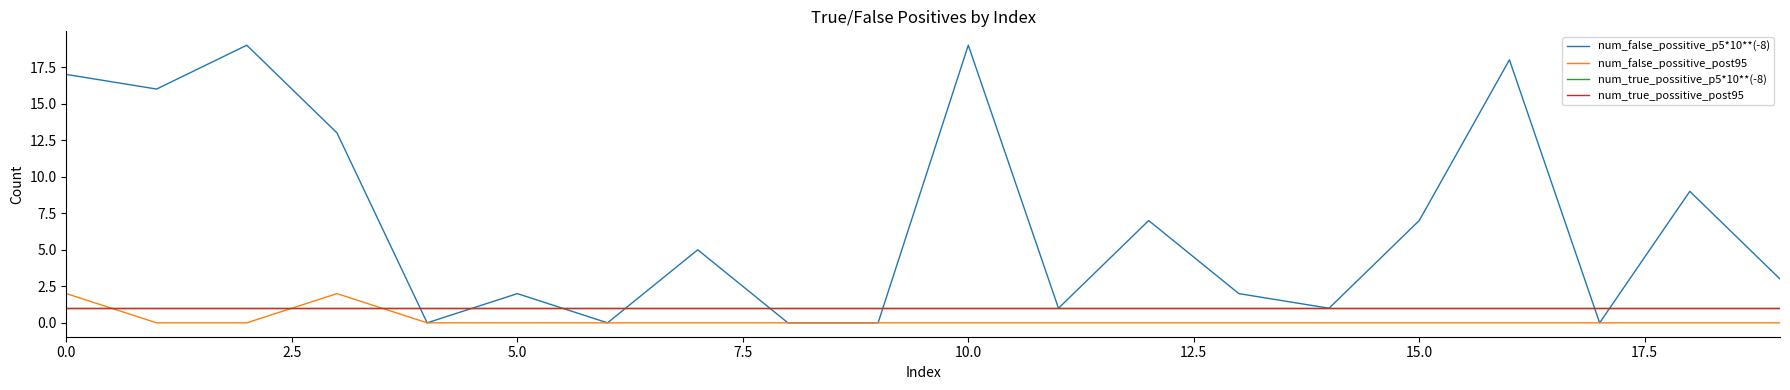

Does the chart have visible grid lines?

No